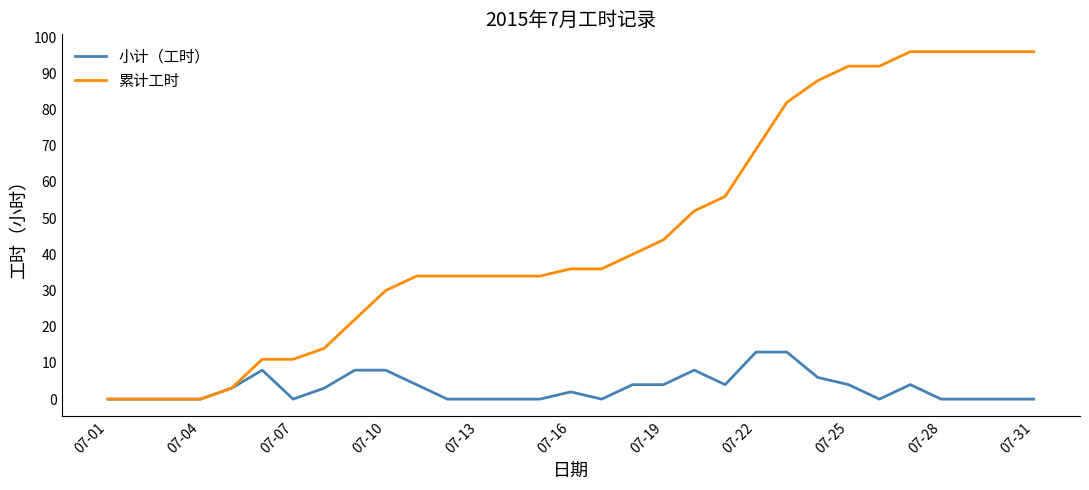

Which series has the widest spread of values?

累计工时